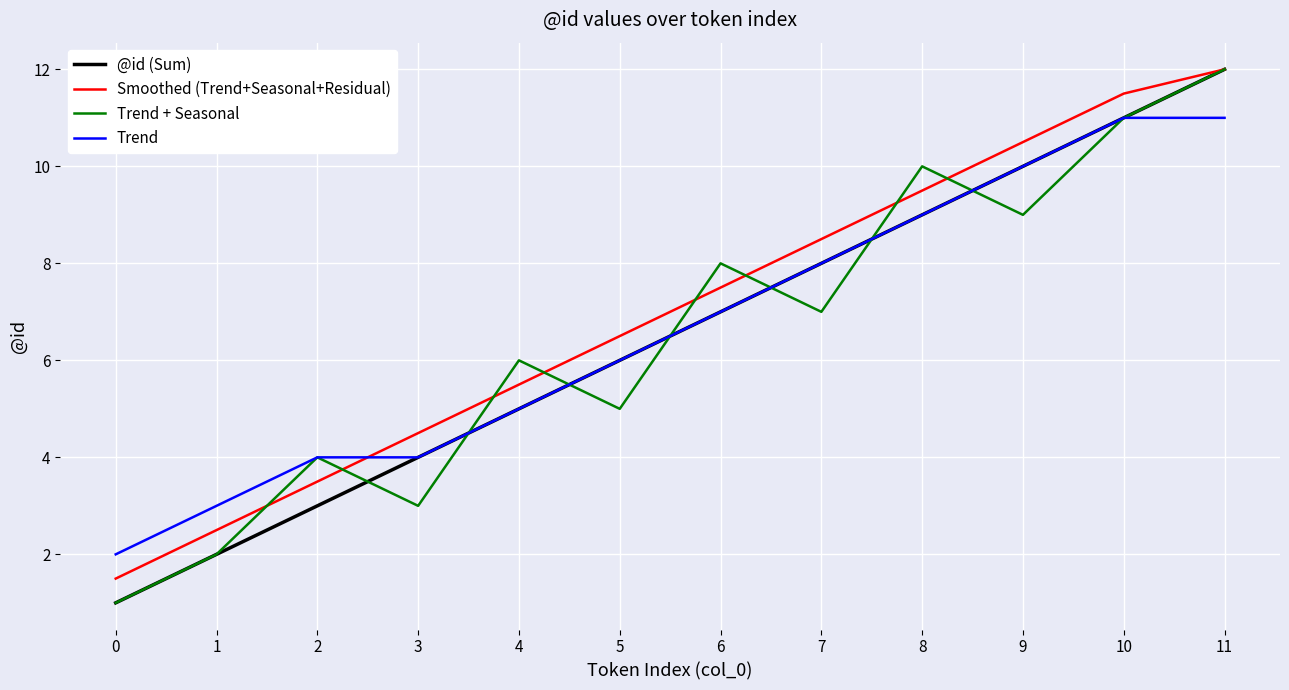

What is the difference between the second highest and minimum values in the Smoothed (Trend+Seasonal+Residual) series?

10.0